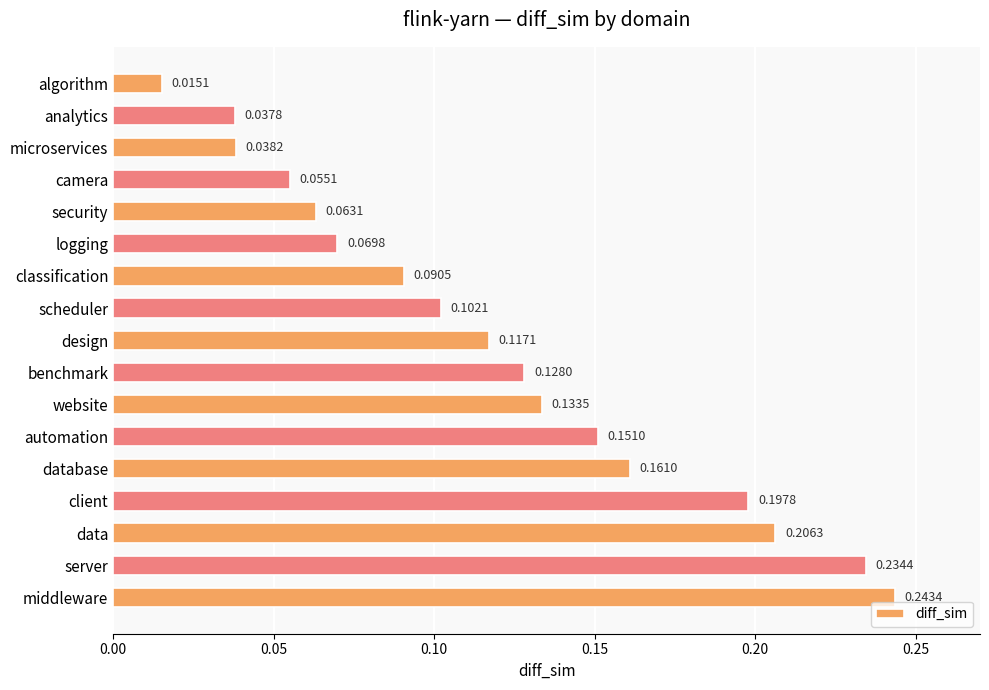

How many bars are there in total?

17